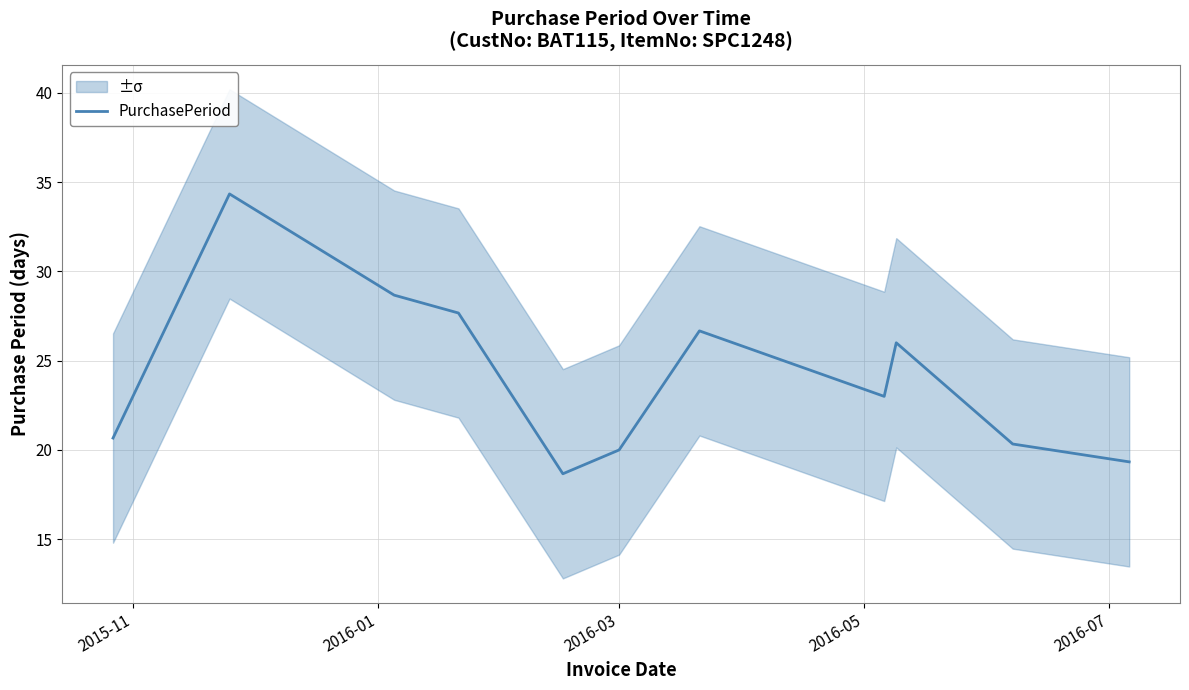

How many lines are shown in the chart?

1